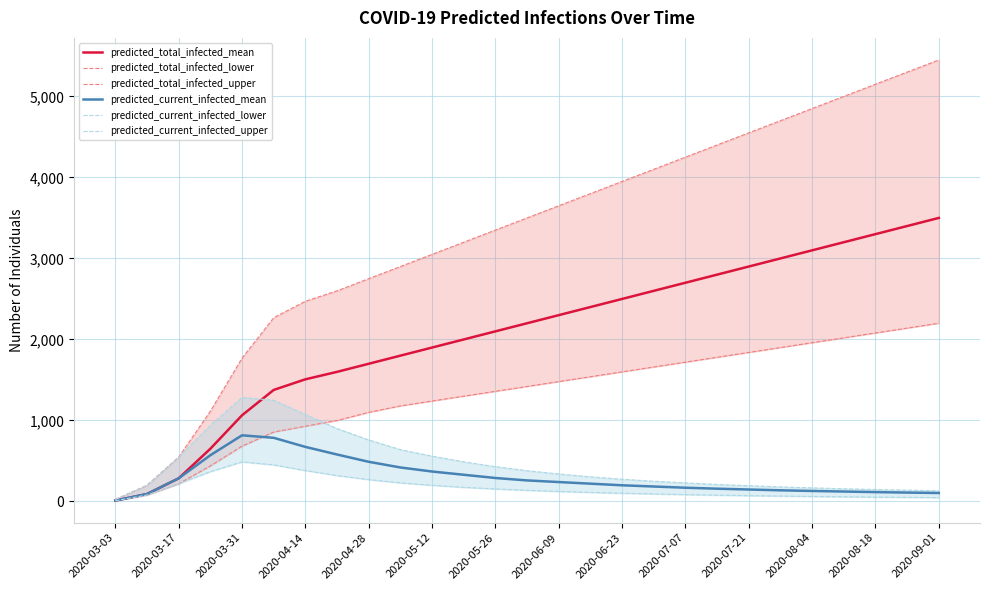

What is the maximum value for predicted_total_infected_upper?

5450